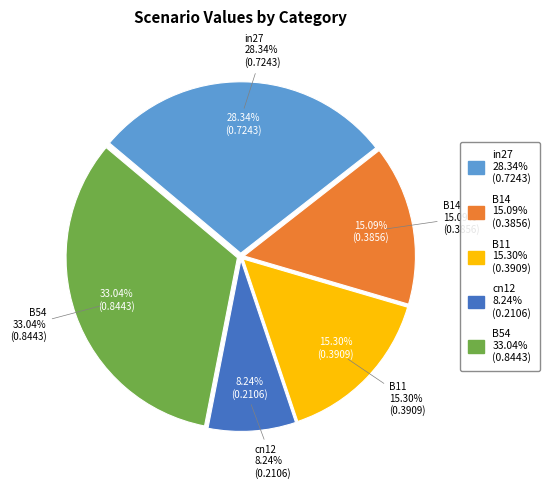

How many slices are in this pie chart?

5